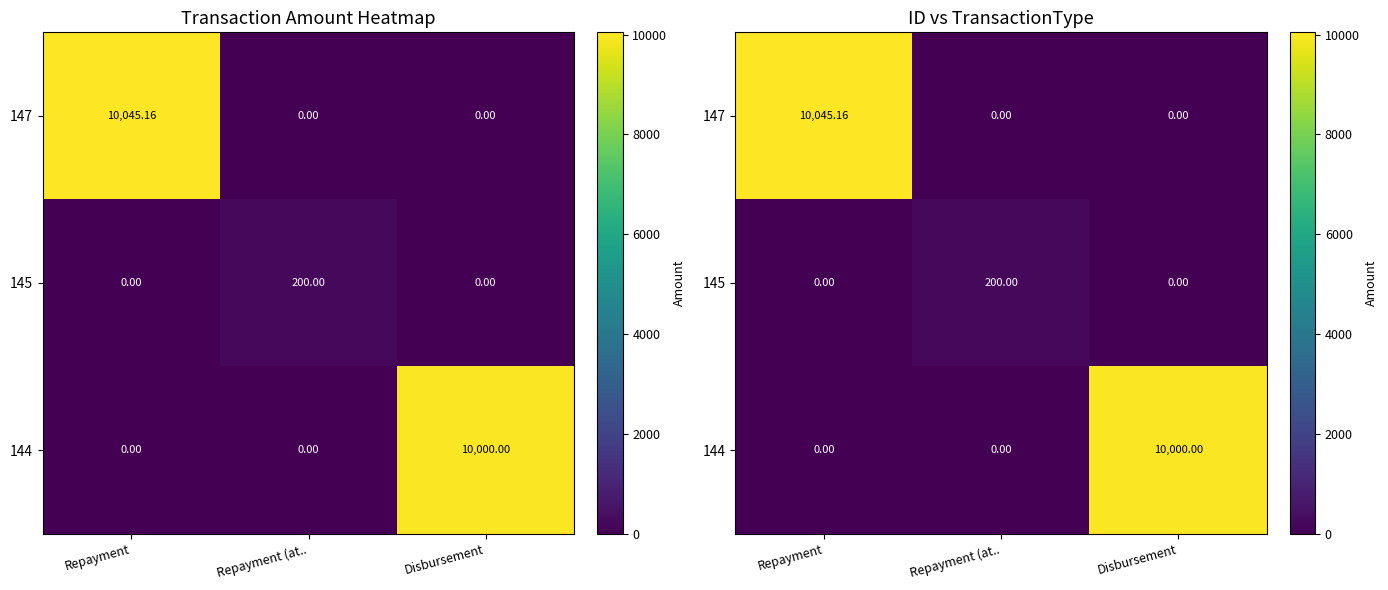

Which series has the widest spread of values?

147